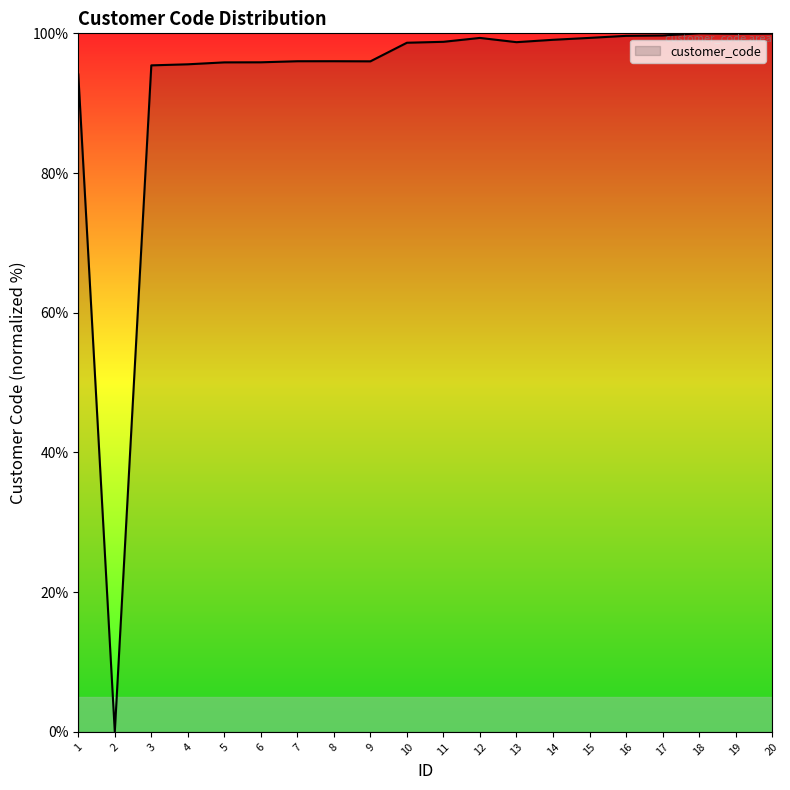

True or false: the data shows 38.1 at 10.

False